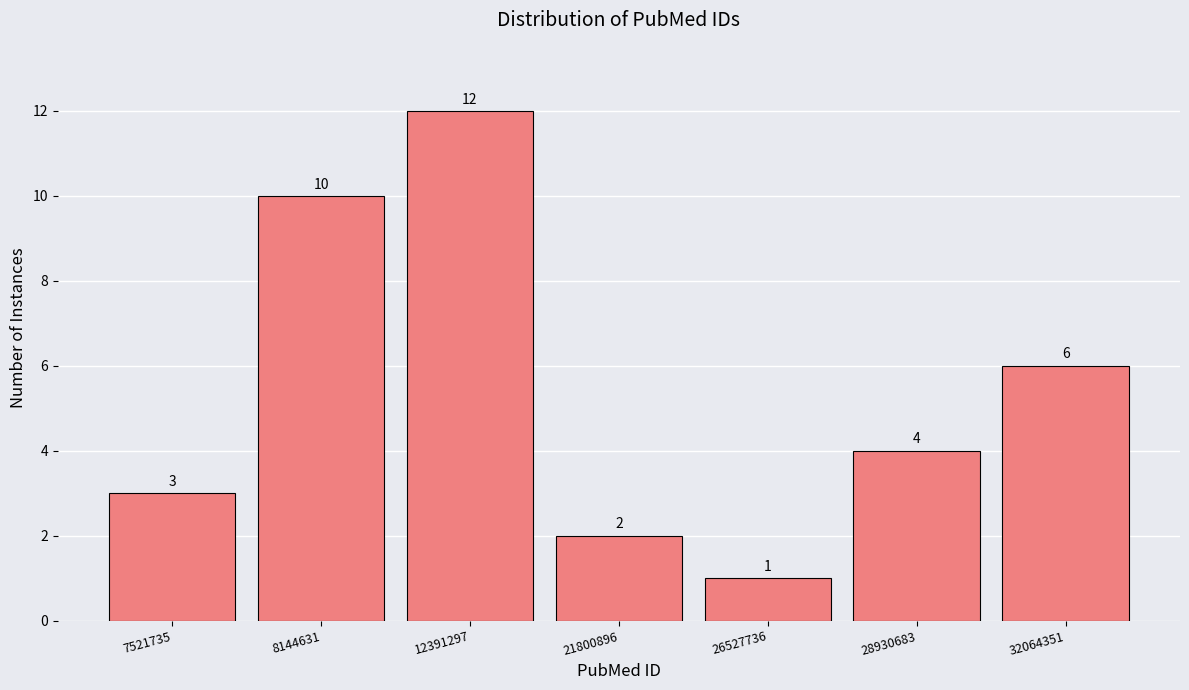

Reading right to left, what are all the values shown in this chart?

6	4	1	2	12	10	3